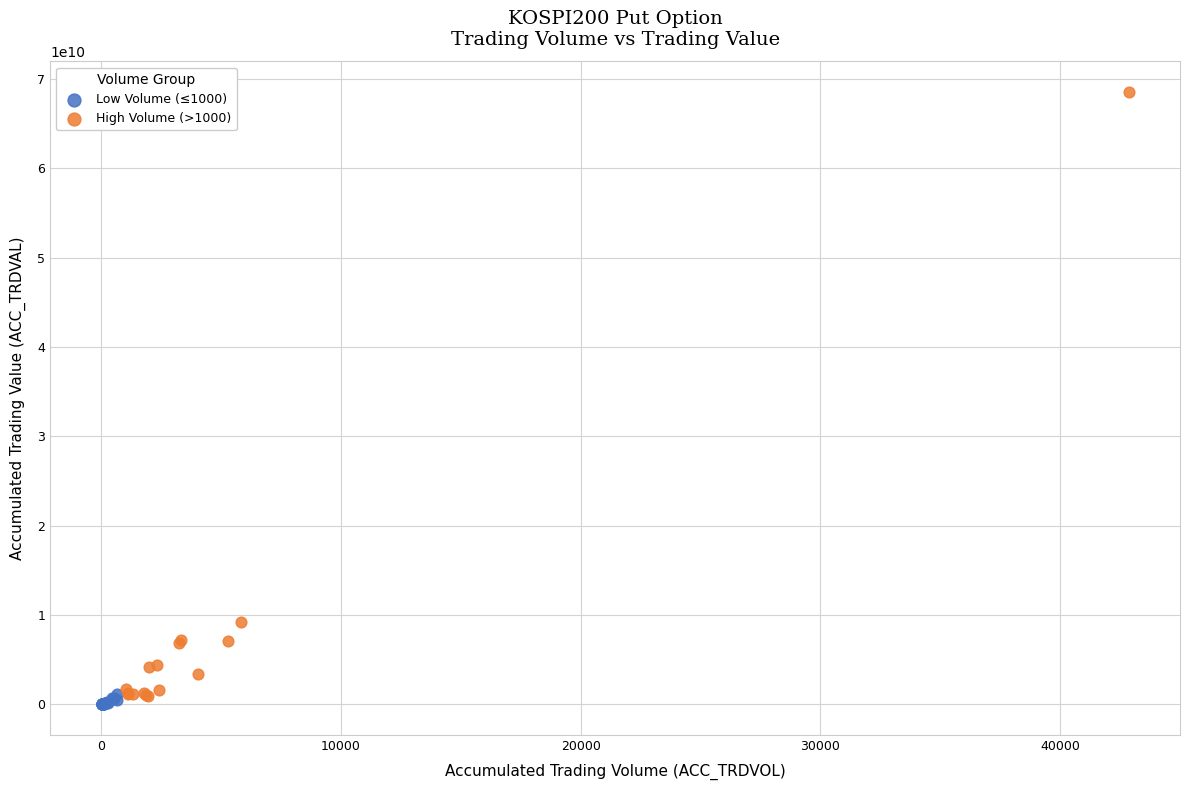

Which series reaches the maximum Y coordinate?

High Volume (>1000)